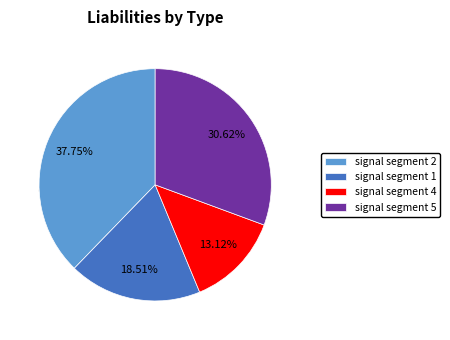

Which category has the biggest portion of the pie?

signal segment 2